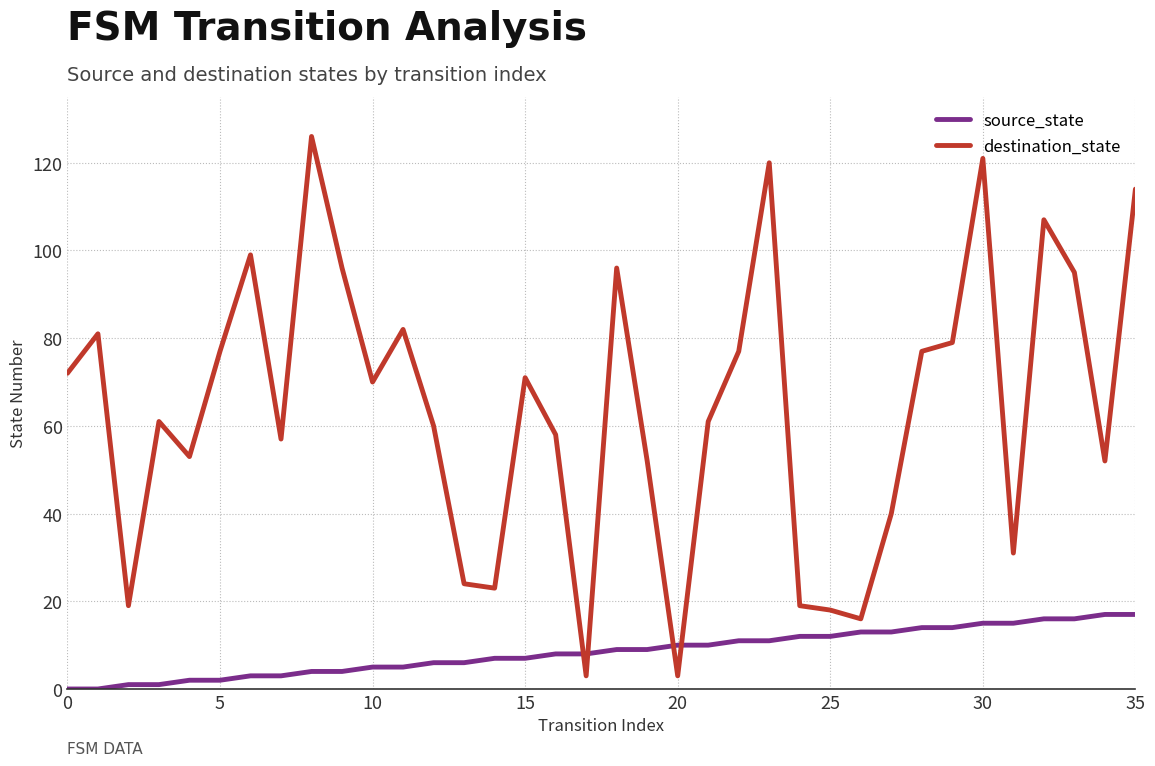

Rank the series by their maximum value, from highest to lowest.

destination_state, source_state